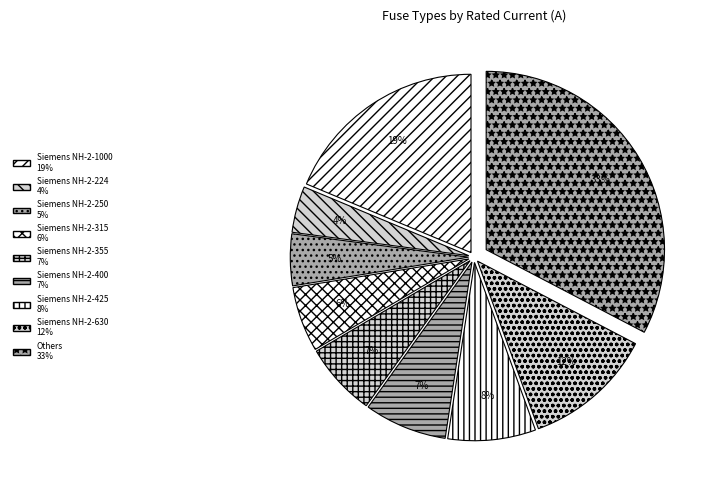

How many segments does this pie chart have?

9